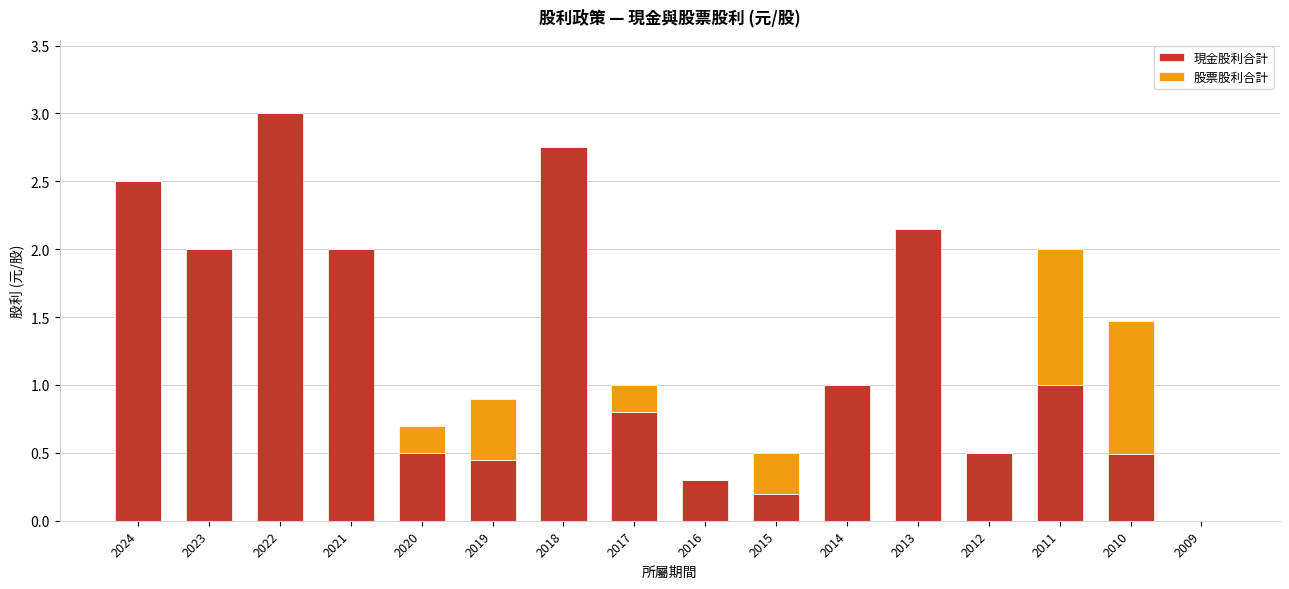

At which category is the sum across all series the highest?

2022